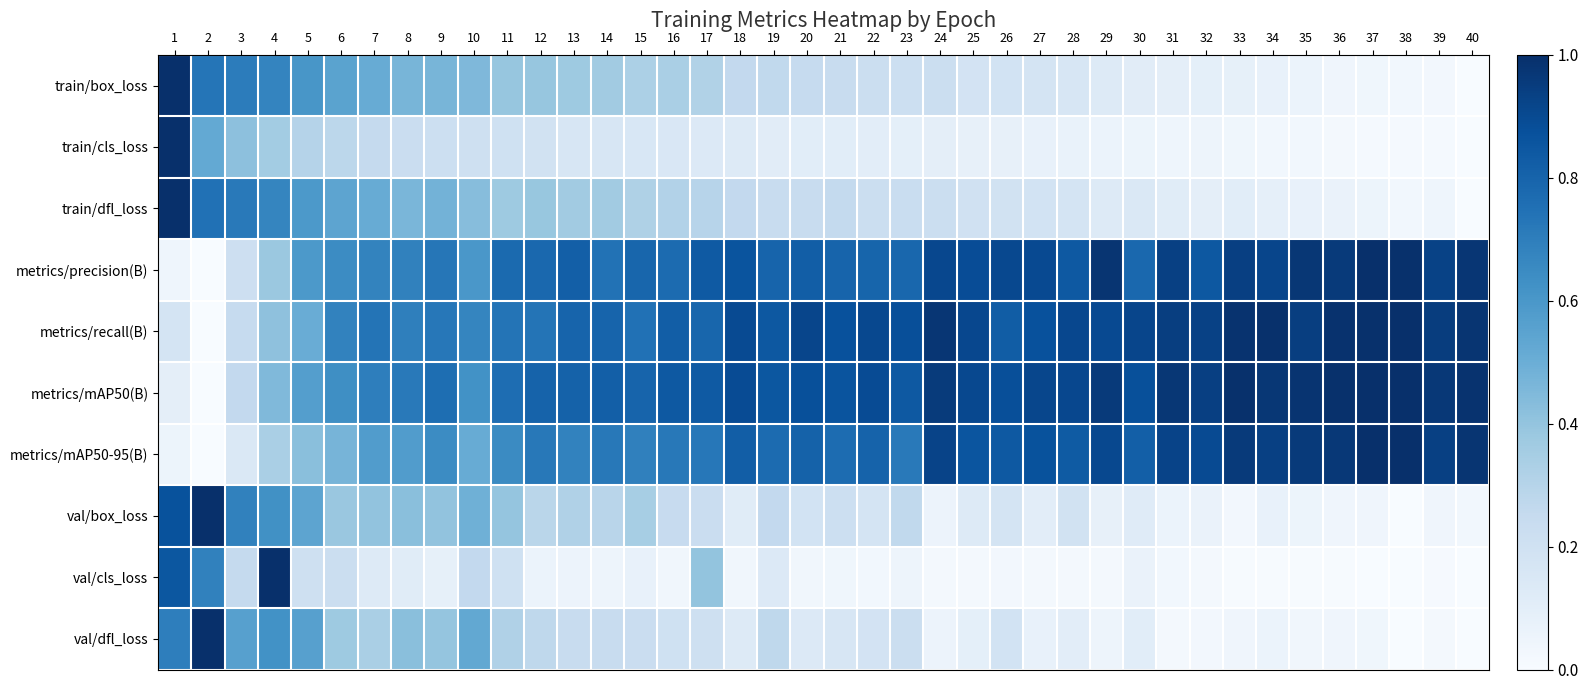

At which category does the chart reach its minimum across all series?

40